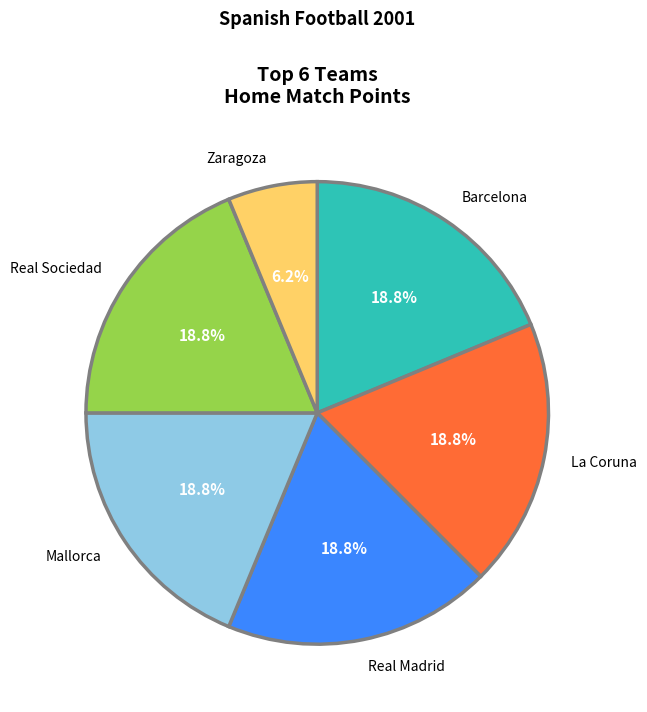

The Mallorca slice represents 9% of the pie. True or false?

False